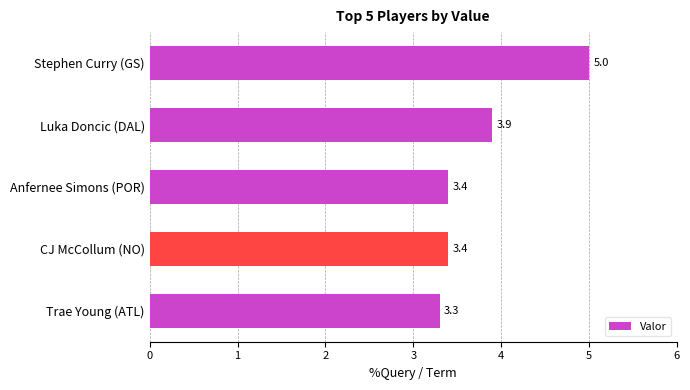

Approximately how many times larger is the value at Luka Doncic (DAL) compared to CJ McCollum (NO)?

1.1